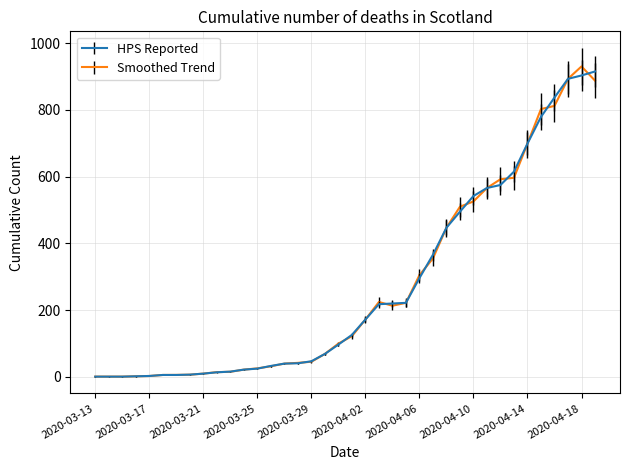

What is the highest value of the Smoothed Trend series?

930.1